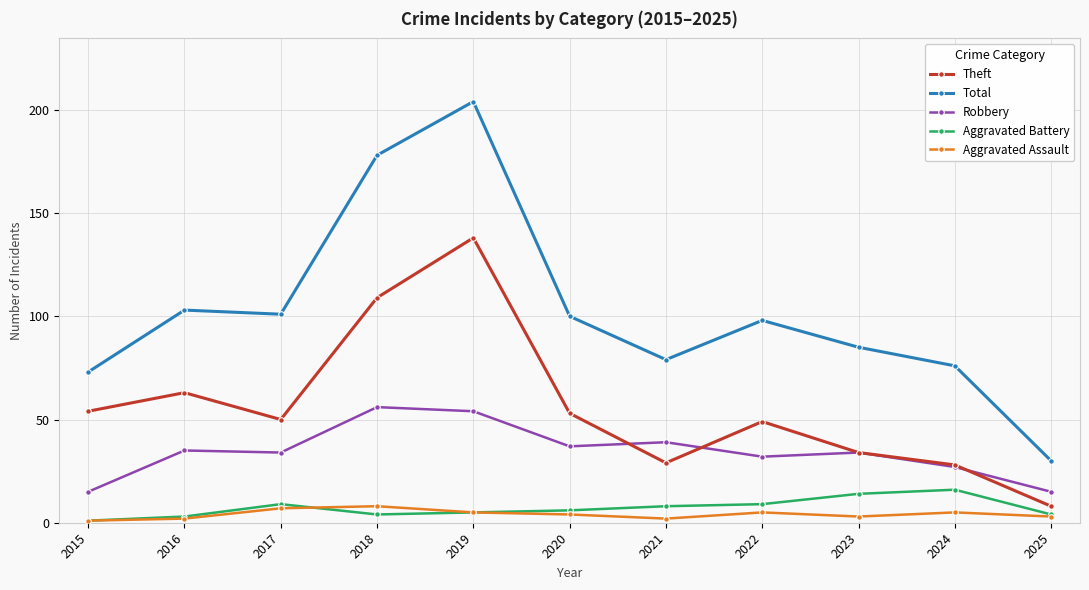

Does the chart display data point markers on the line(s)?

Yes